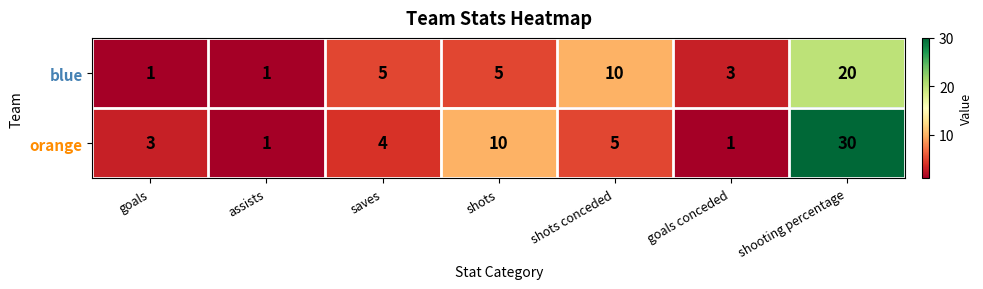

True or false: orange has a value of 4 at saves.

True